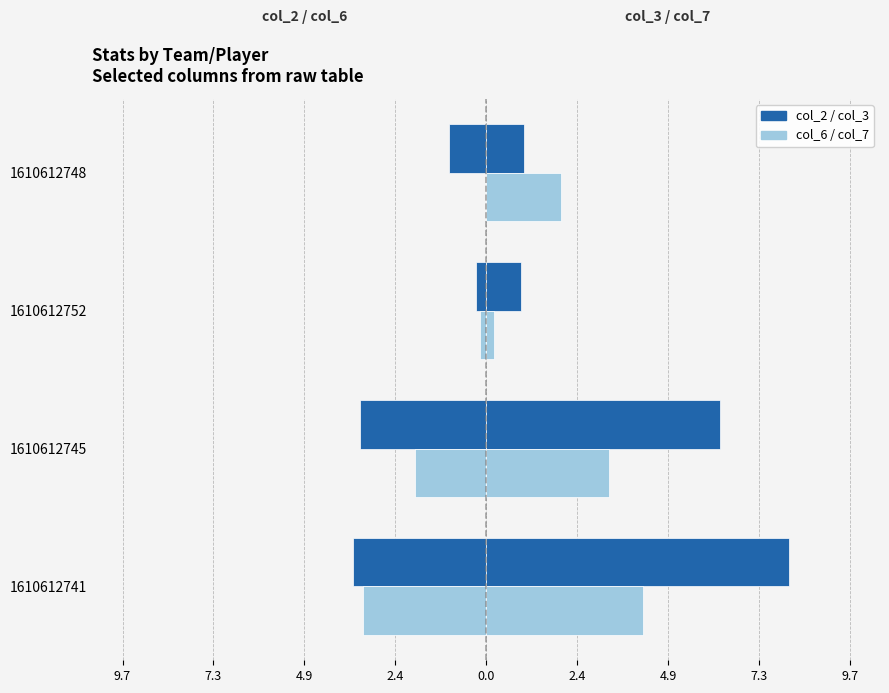

Does the chart contain any negative values?

Yes